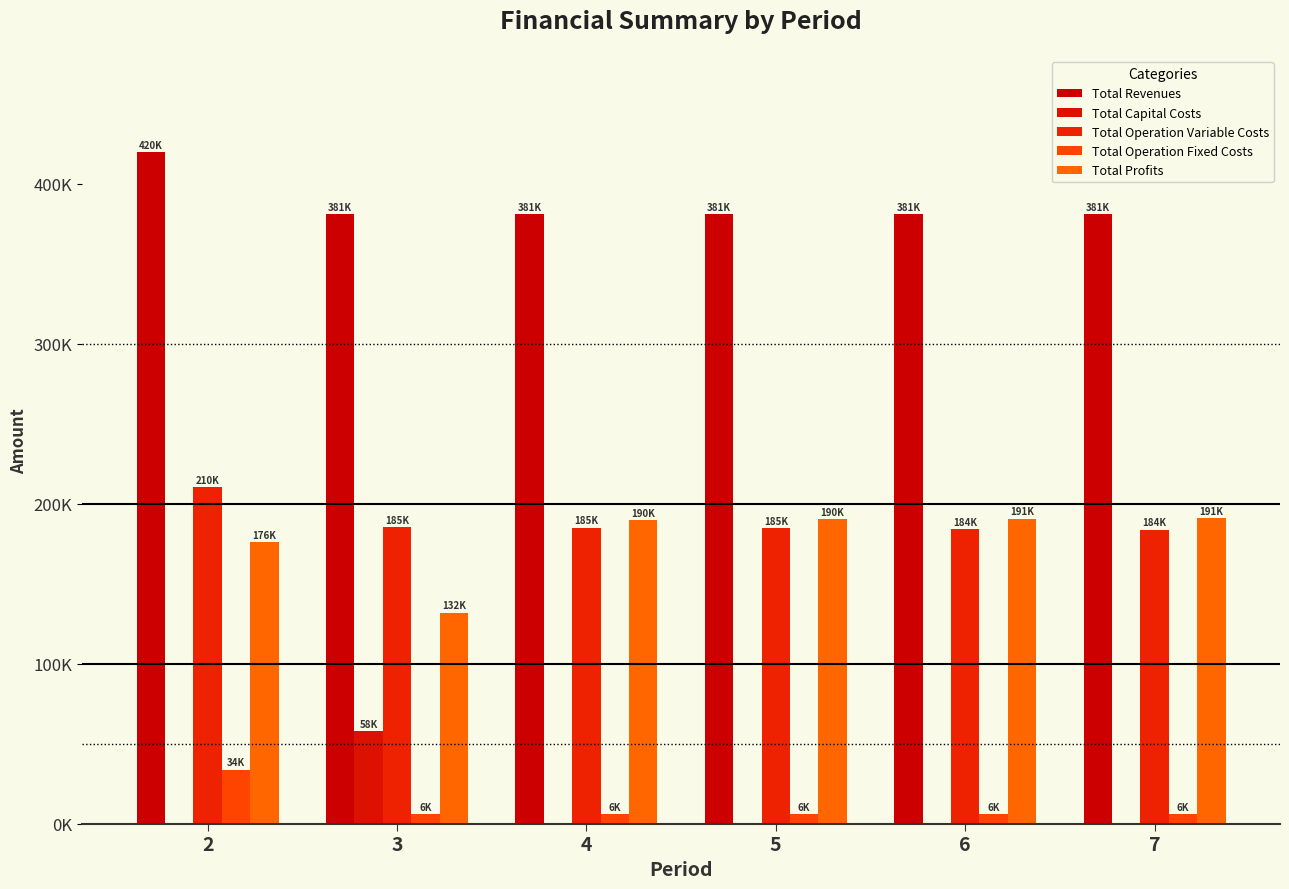

Reading right to left, extract all data points from this chart.

Total Revenues: 7=380913.5	6=380913.5	5=380913.5	4=380913.5	3=380913.5	2=419911.7
Total Capital Costs: 7=0.0	6=0.0	5=0.0	4=0.0	3=57600.0	2=0.0
Total Operation Variable Costs: 7=183798.6	6=184198.2	5=184597.3	4=184995.8	3=185393.8	2=210417.8
Total Operation Fixed Costs: 7=6053.0	6=6053.0	5=6053.0	4=6053.0	3=6053.0	2=33627.6
Total Profits: 7=191061.9	6=190662.3	5=190263.2	4=189864.7	3=131866.7	2=175866.3